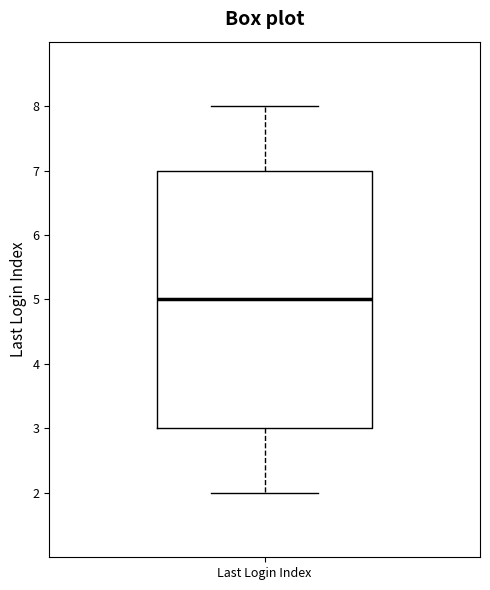

Read this box plot against the y-axis: the position of the median line, the range covered by the box, and the ends of both whiskers. The values are not printed on the chart, so give them approximately, as read against the axis.

median 5, box 3 to 7, whiskers 2 to 8